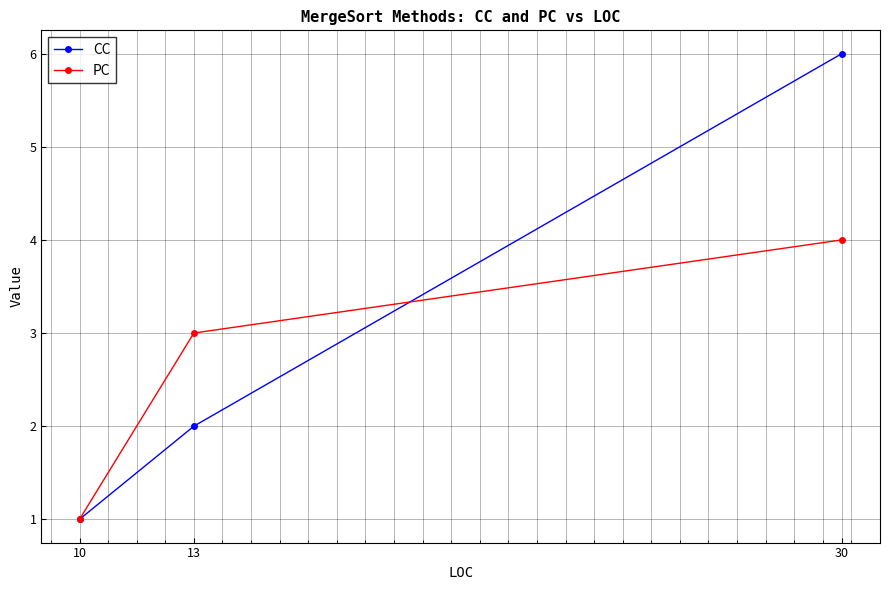

What is the approximate value of PC at 13?

3